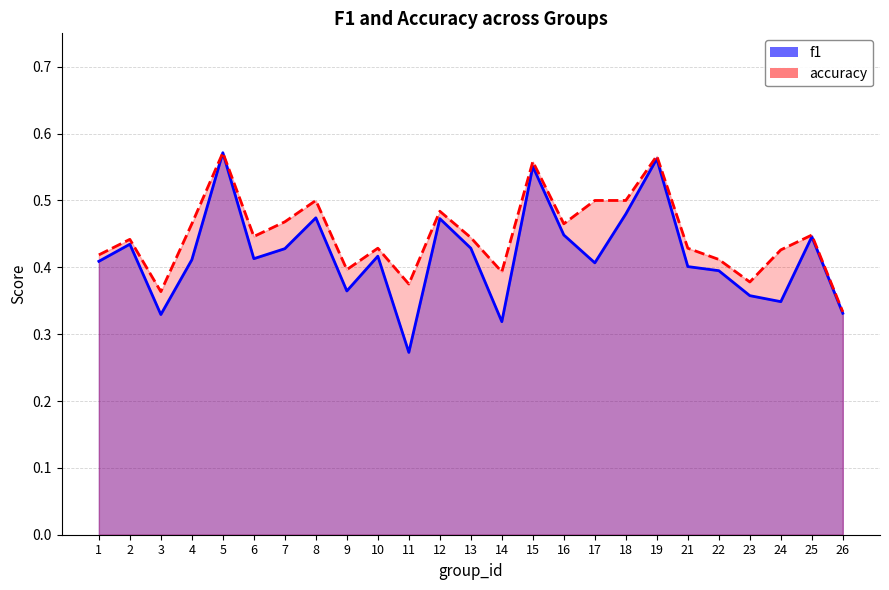

At which category does f1 reach its first local valley?

3